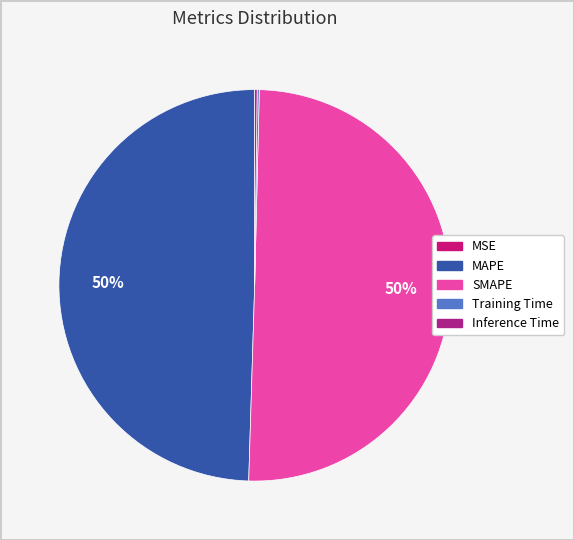

True or false: MAPE accounts for 58% of the total.

False